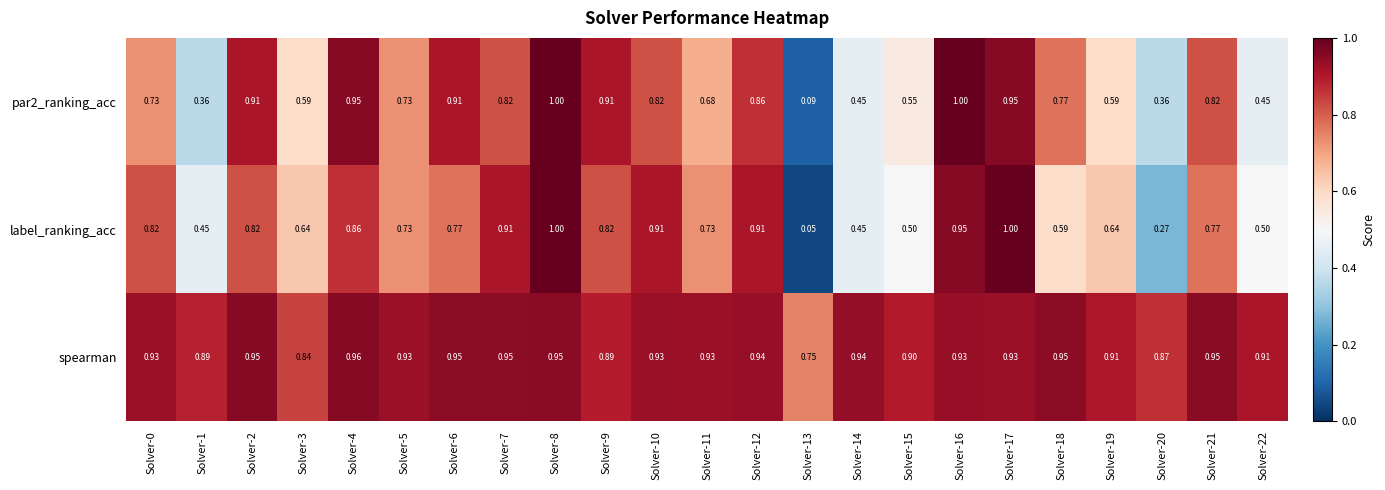

Which series has the largest total across all categories?

spearman